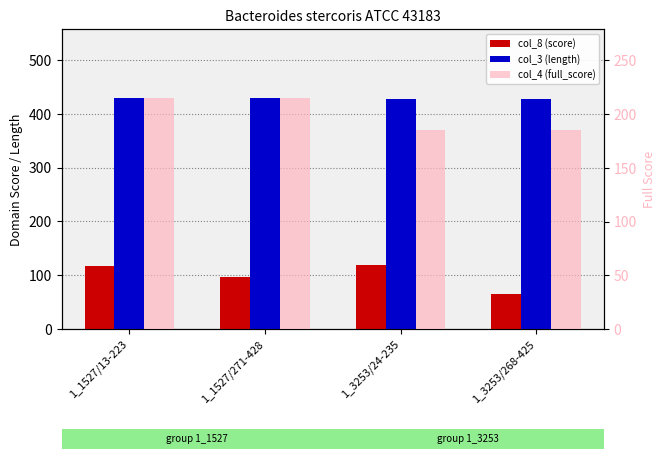

What is the label of the 2nd bar from the left?

1_1527/271-428